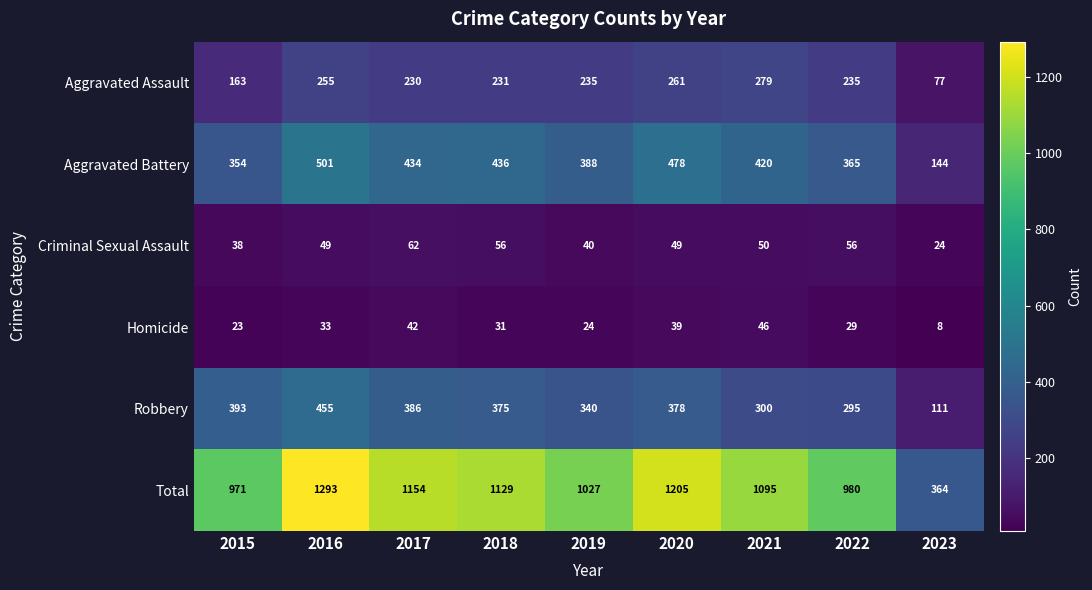

Which series has the largest range (max minus min)?

Total